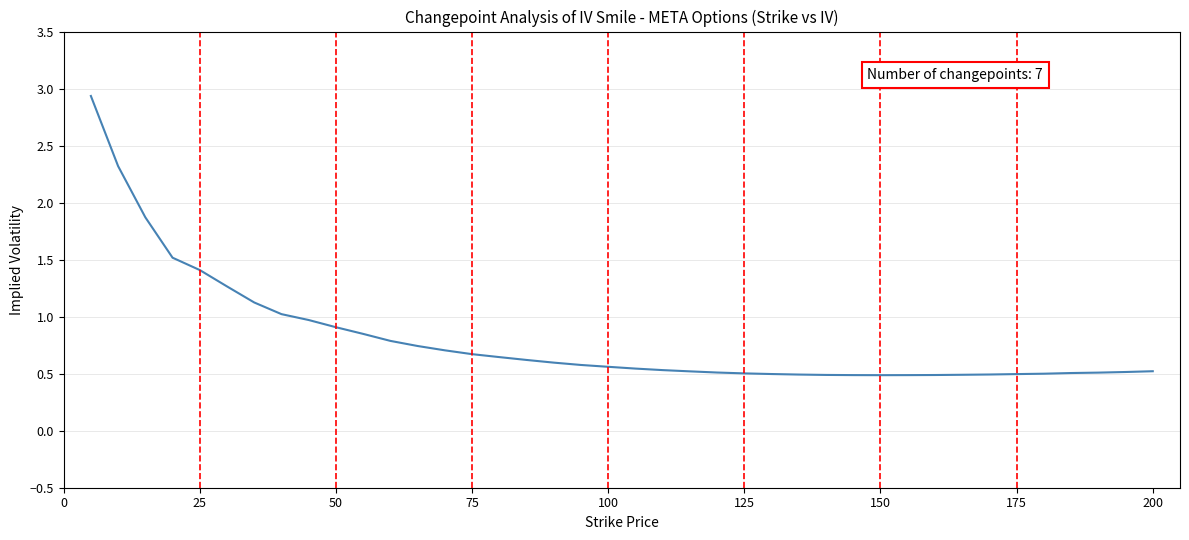

What is the difference between the second highest and minimum values?

1.8